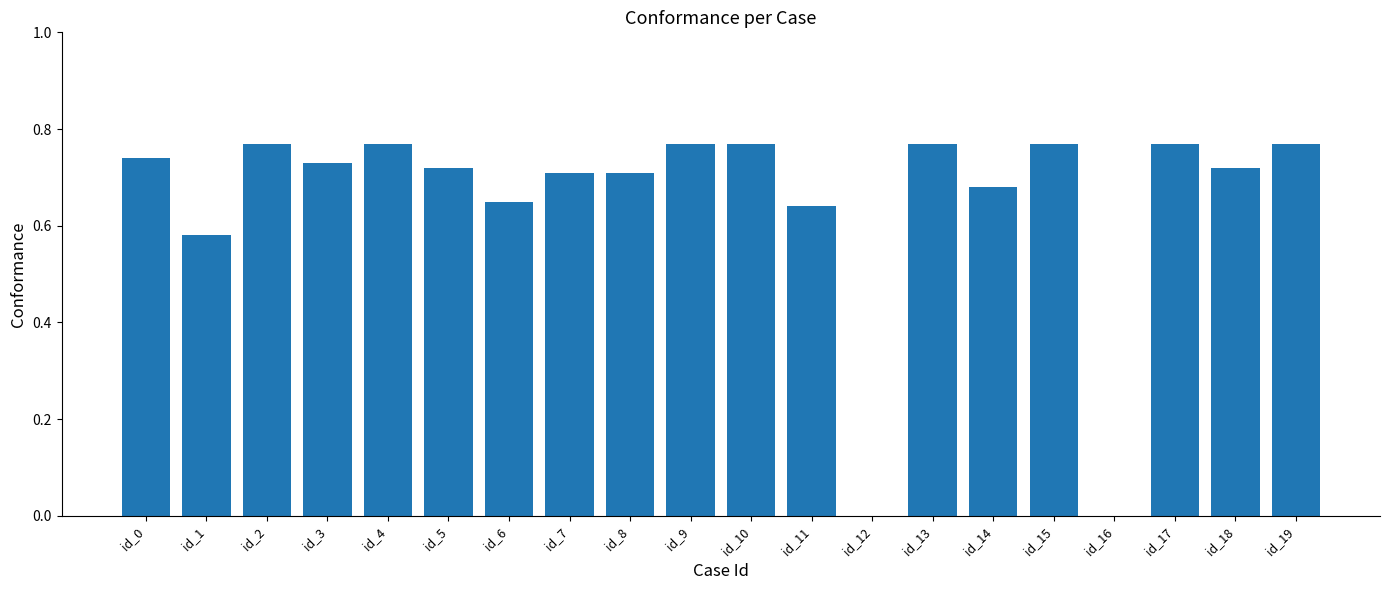

The chart shows a value of 0.4 at id_14. True or false?

False